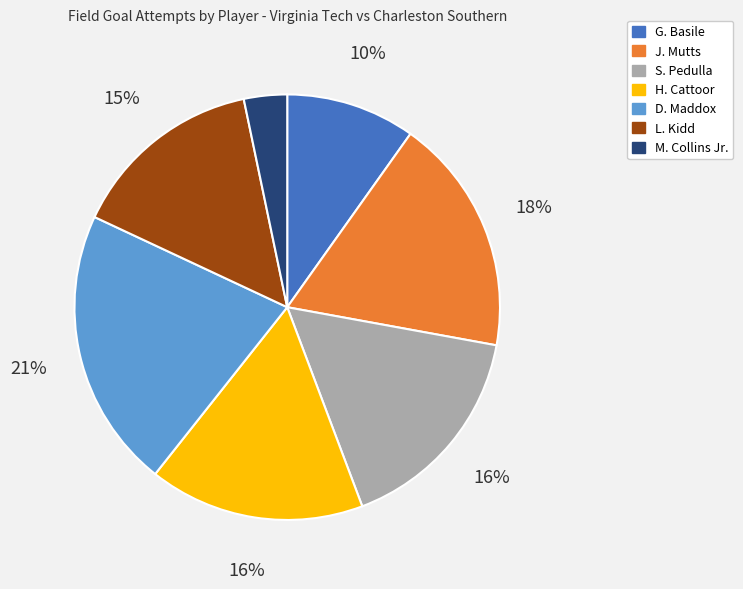

To the nearest percent, what is the average slice percentage?

14%